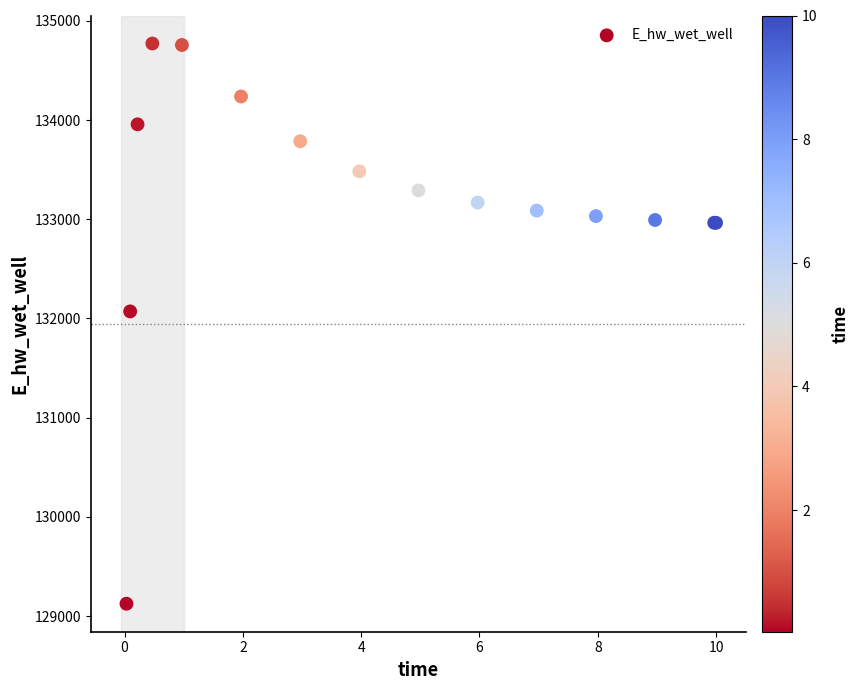

What Y value in the scatter plot is closest to 131947?

132071.1